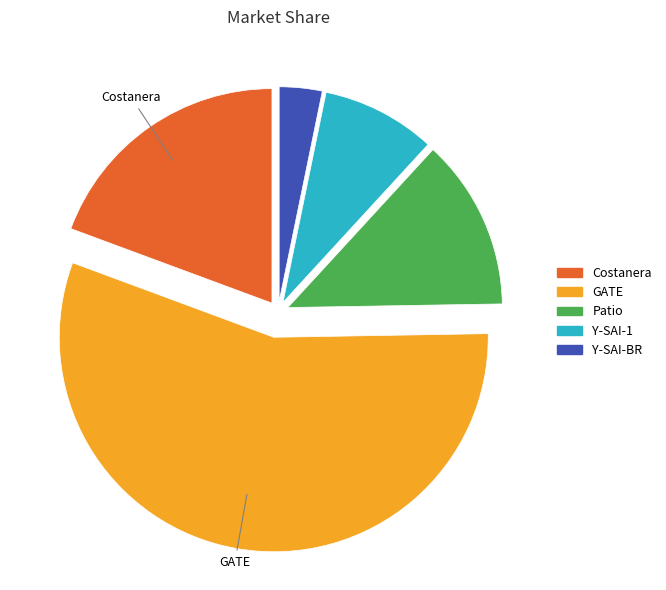

Rank the categories by value from highest to lowest.

GATE, Costanera, Patio, Y-SAI-1, Y-SAI-BR